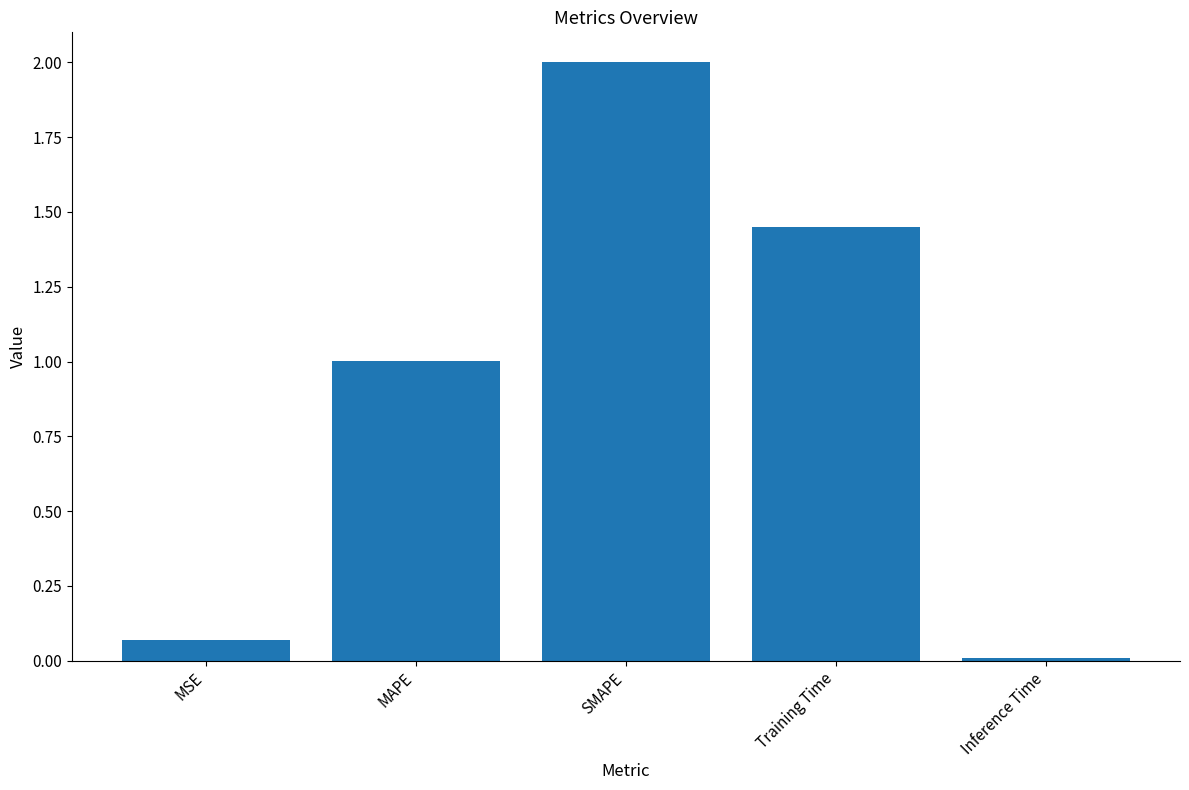

What is the average value?

0.9